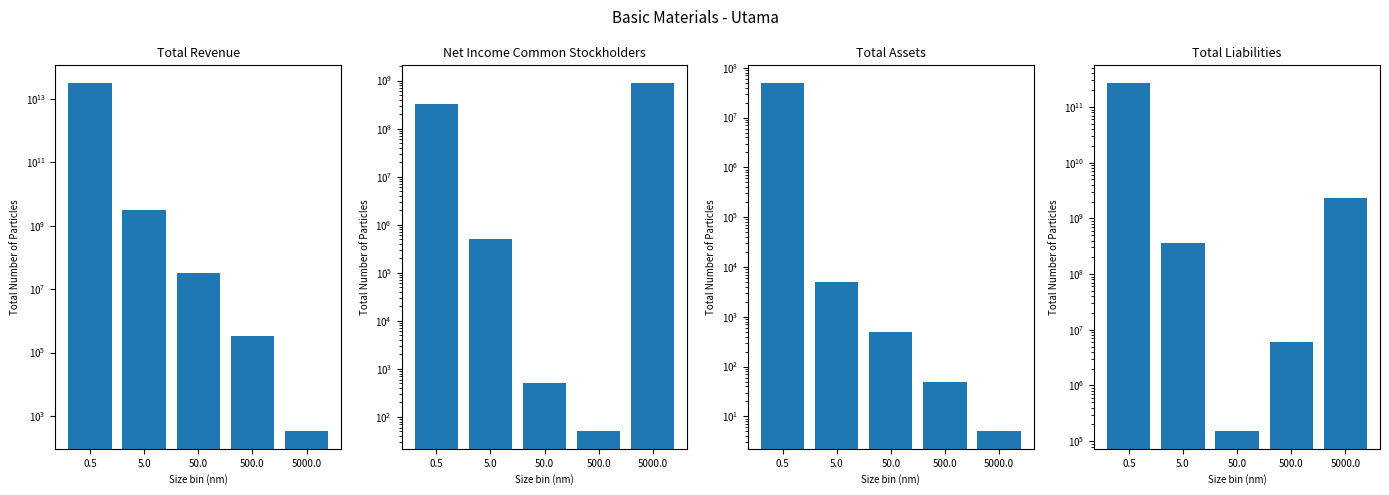

What is the label of the 5th bar from the right?

0.5